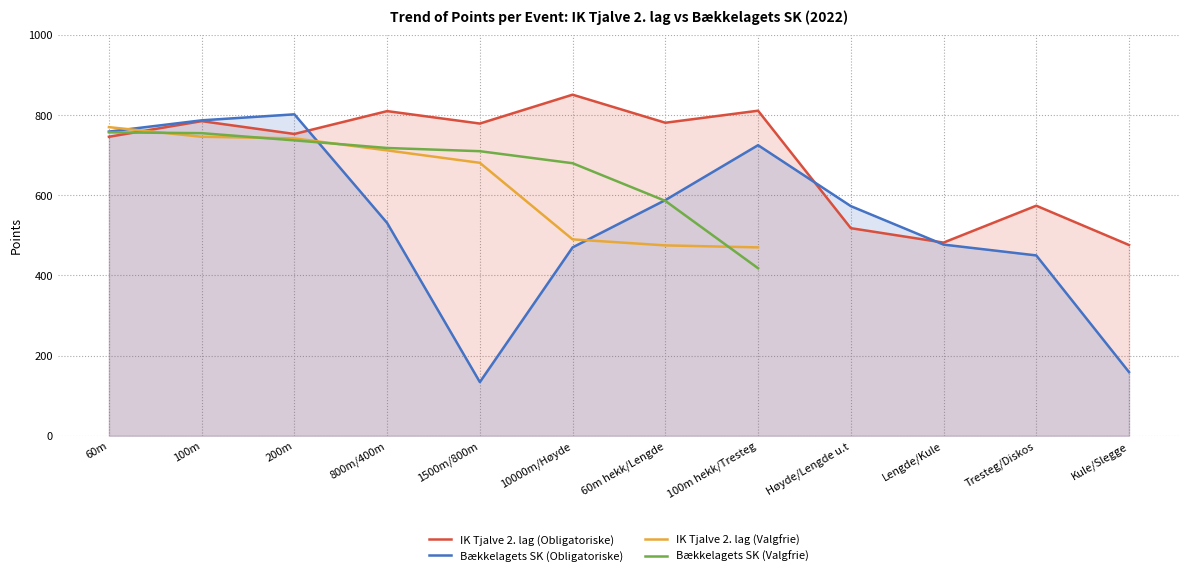

Which series has the largest range (max minus min)?

Bækkelagets SK (Obligatoriske)